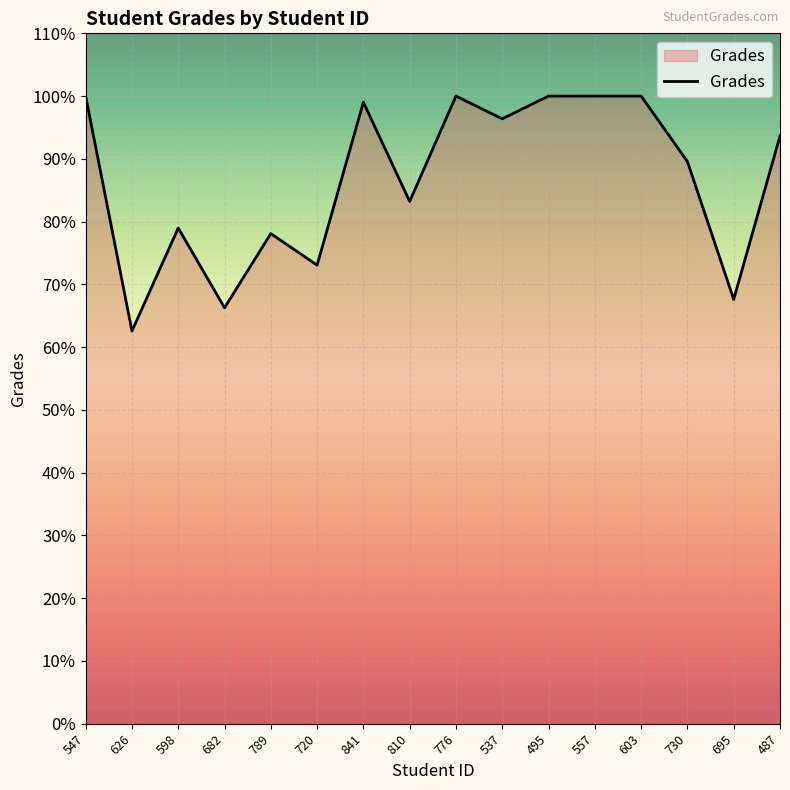

Does the chart display data point markers on the line(s)?

No